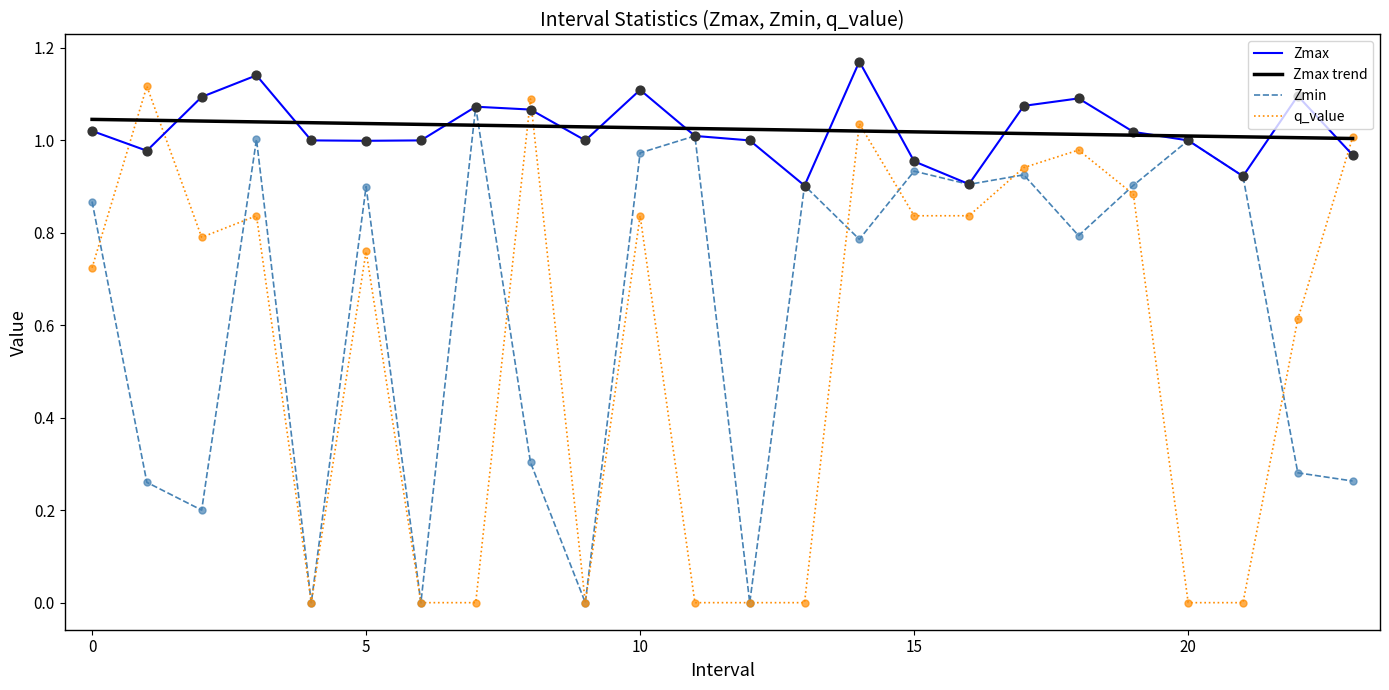

Which series contains the highest Y value?

Zmax